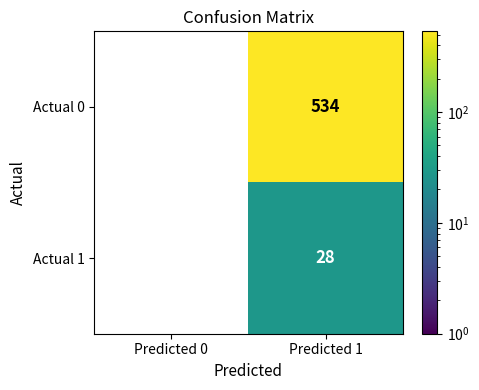

Reading left to right, list all the values displayed in this chart.

Actual 0: 0	534
Actual 1: 0	28